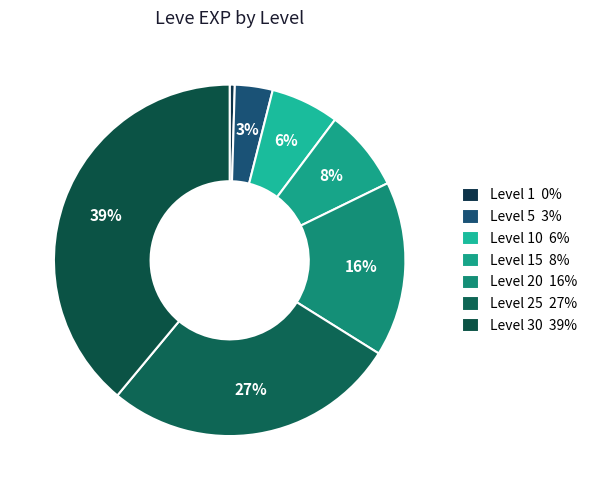

Rank the categories by value from highest to lowest.

Level 30, Level 25, Level 20, Level 15, Level 10, Level 5, Level 1